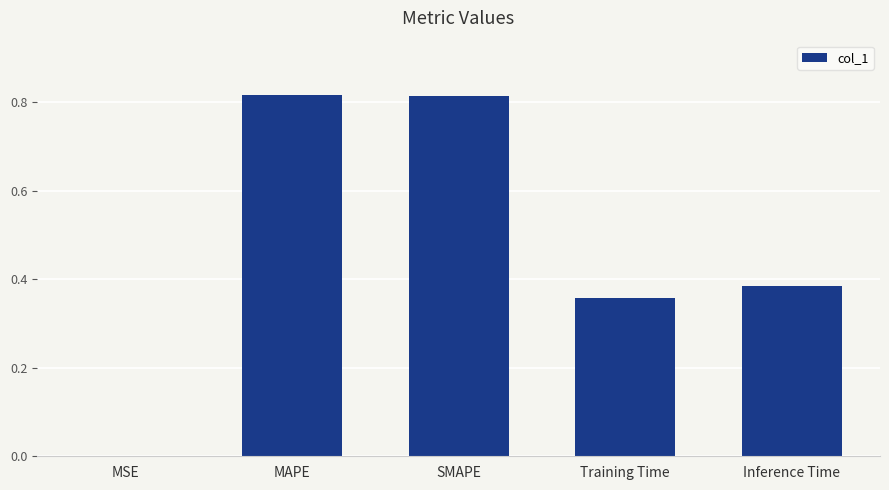

At which label is the value closest to 0?

MSE